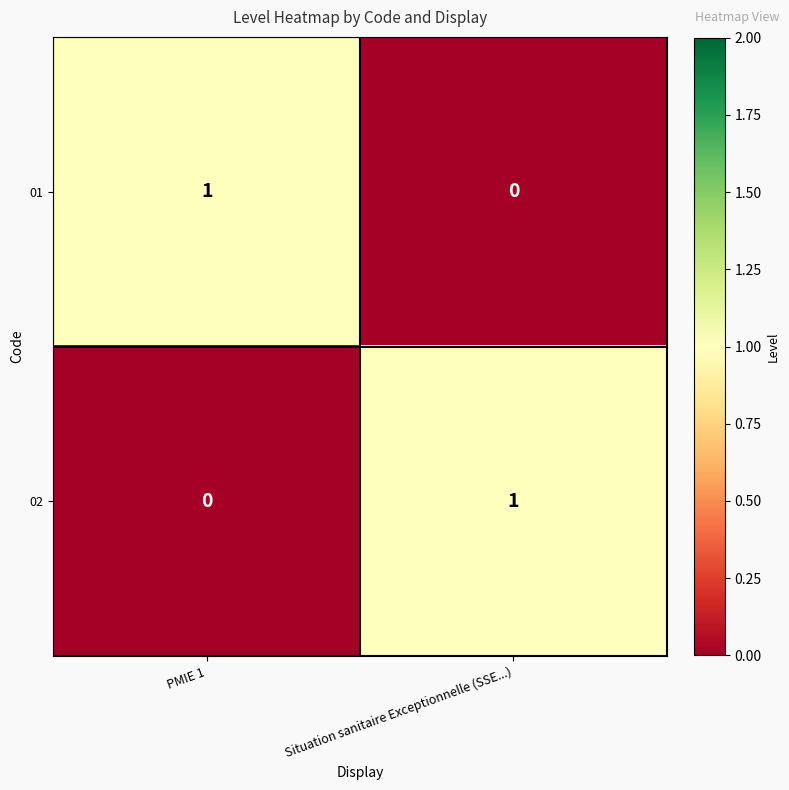

Where is 01 nearest to the value 0?

Situation sanitaire Exceptionnelle (SSE...)